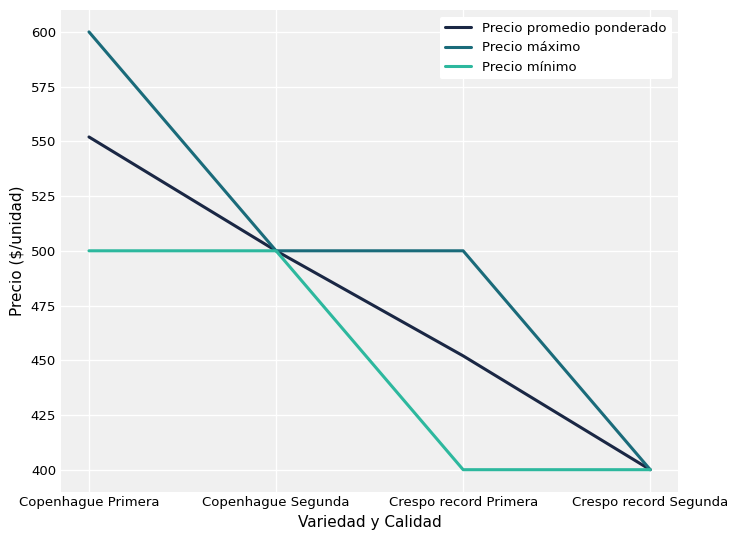

True or false: Precio mínimo has a value of 400 at Crespo record Segunda.

True